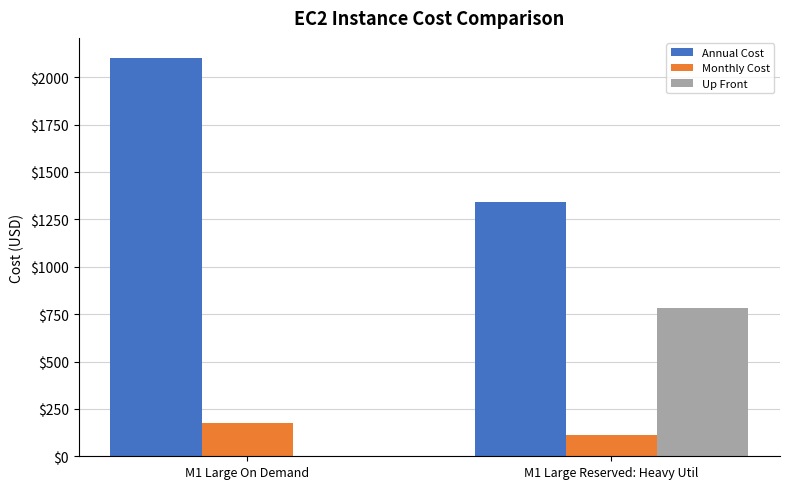

What is the average value of the Monthly Cost series?

143.5